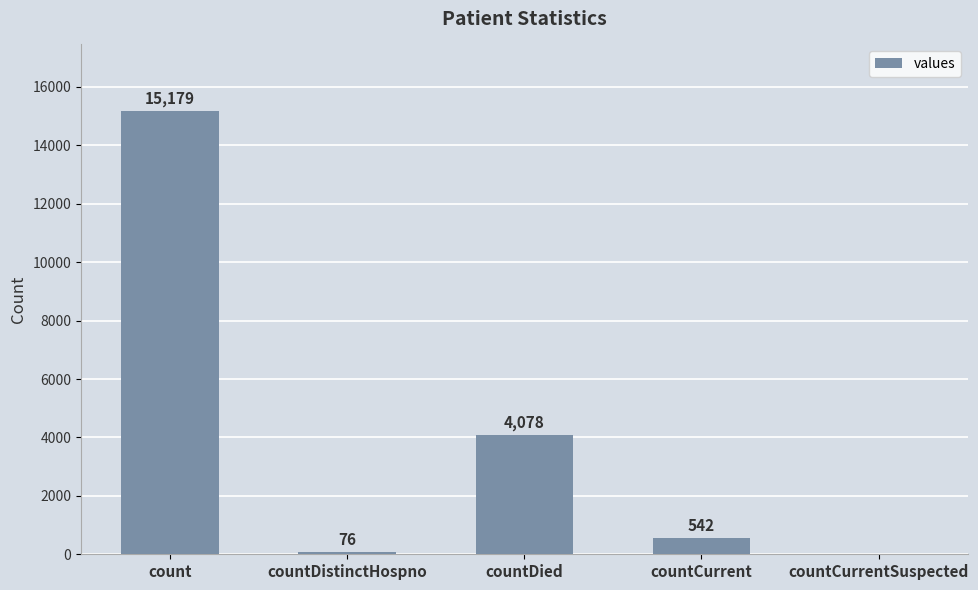

What is the change in value from count to countCurrent?

-14637